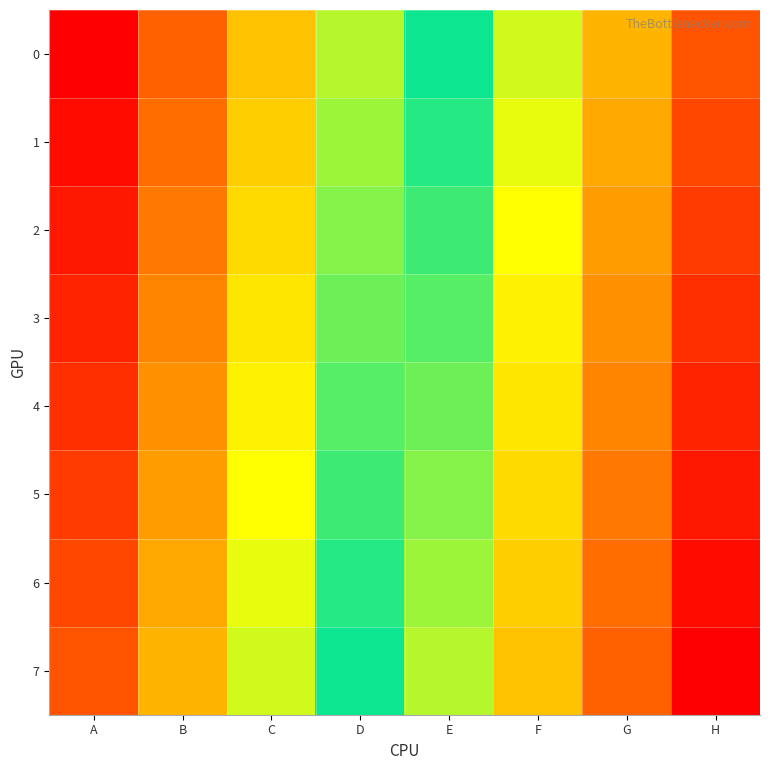

How many series are shown in this chart?

8